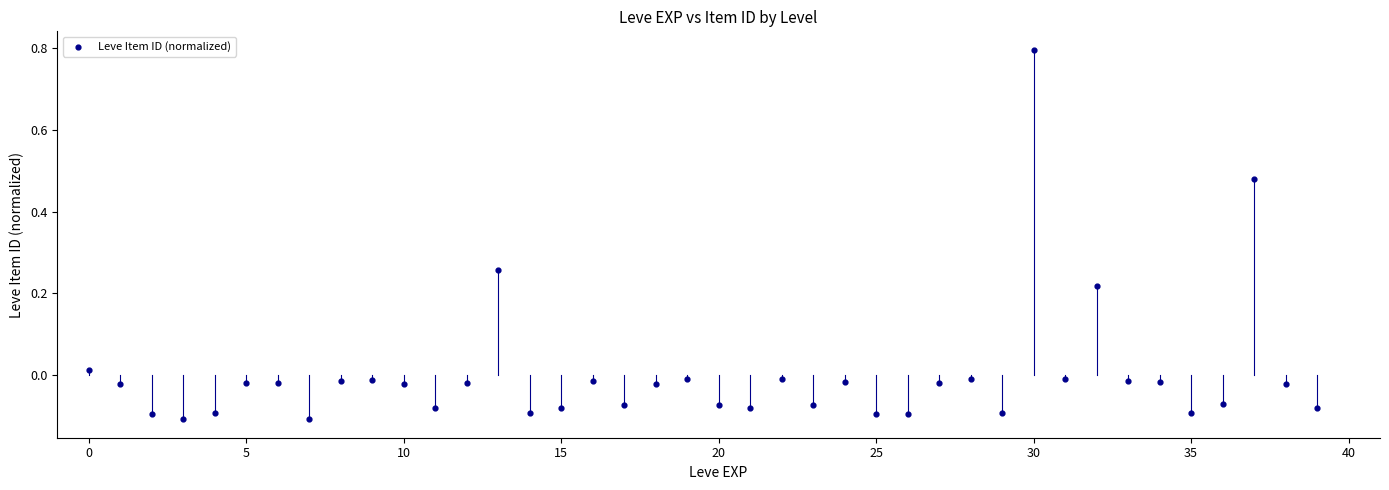

What is the range of Y values (max minus min)?

0.9